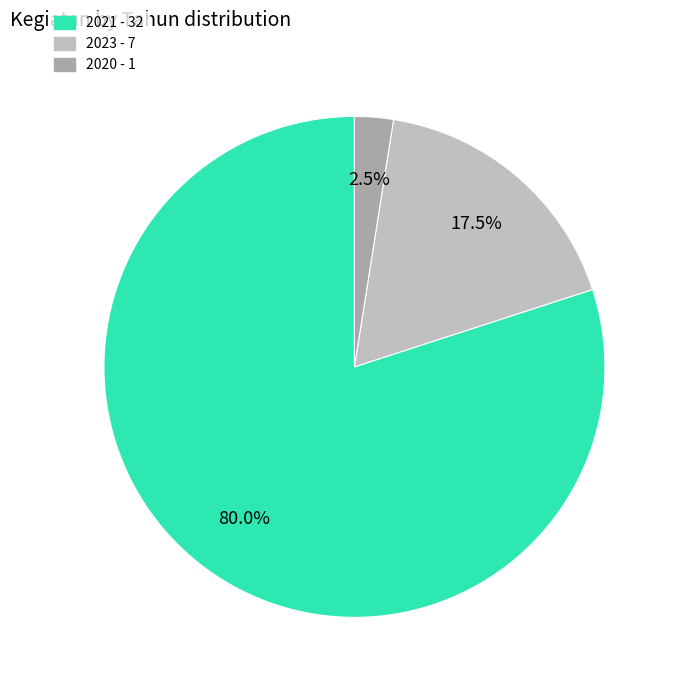

Is there a majority slice in this chart?

Yes